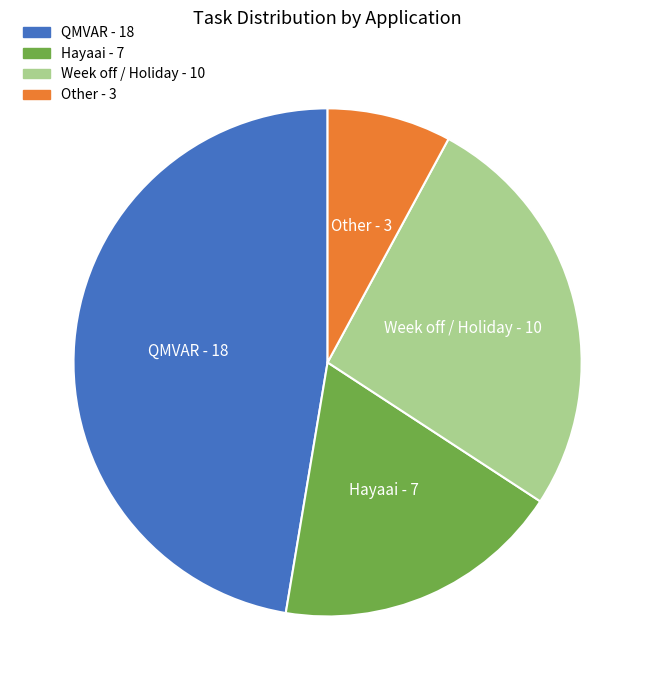

Which category has the smallest portion of the pie?

Other